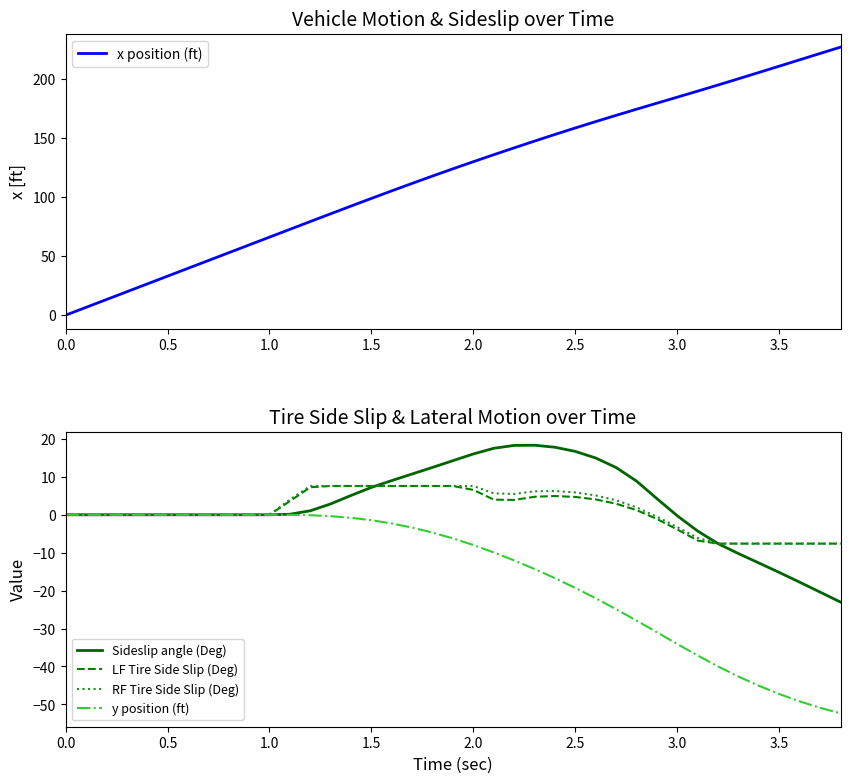

Is it true that RF Tire Side Slip (Deg) equals -7.6 at 3.5?

True